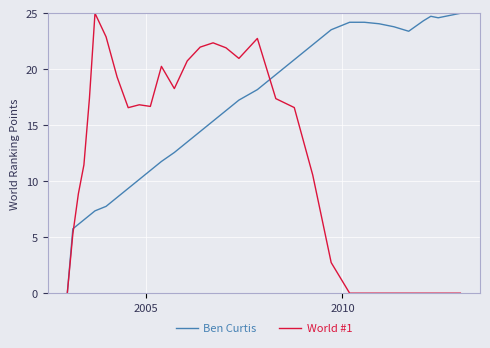

Which series ends up on top after the final intersection of World #1 and Ben Curtis?

Ben Curtis